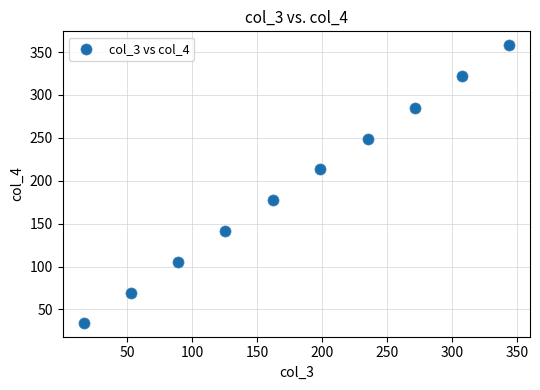

What is the range of Y values (max minus min)?

323.6